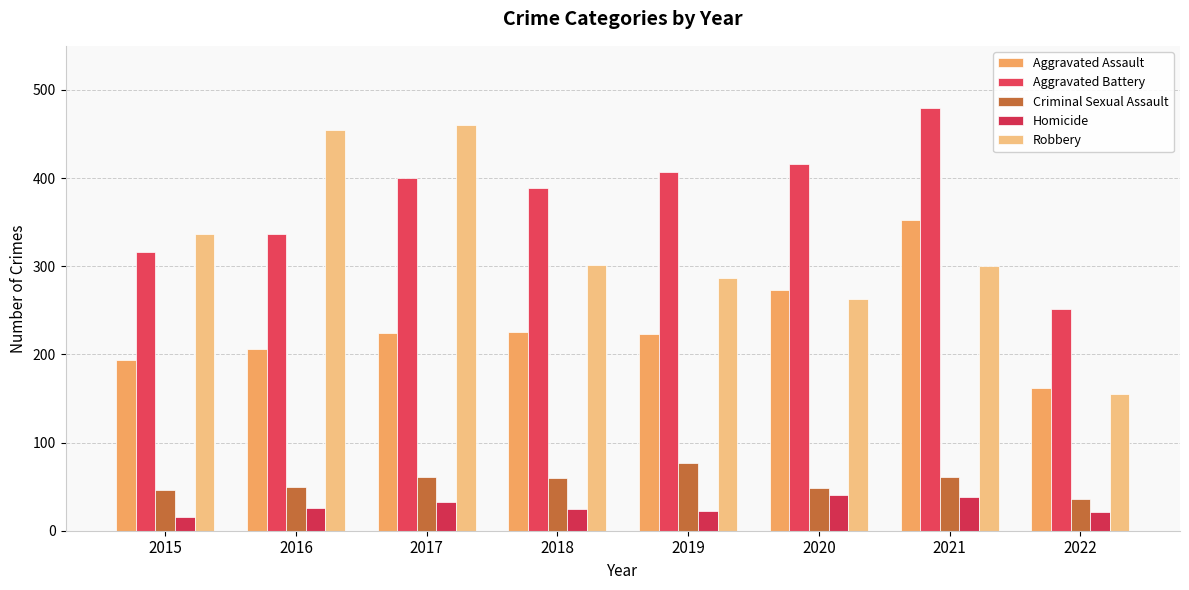

What is the difference between the maximum and minimum values in the Homicide series?

26